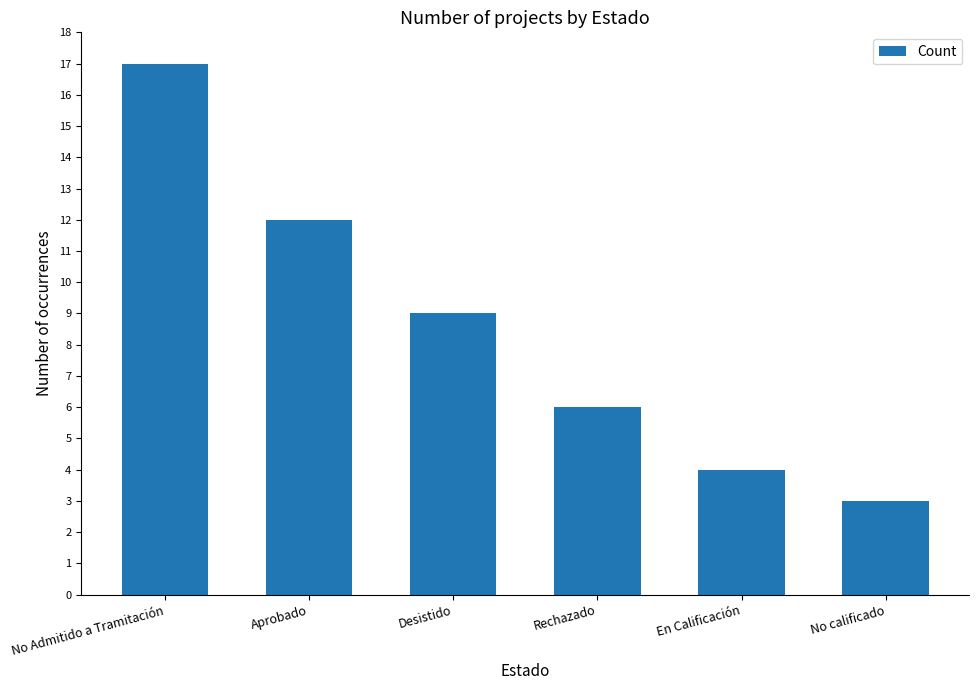

Which has a higher value, Aprobado or En Calificación?

Aprobado